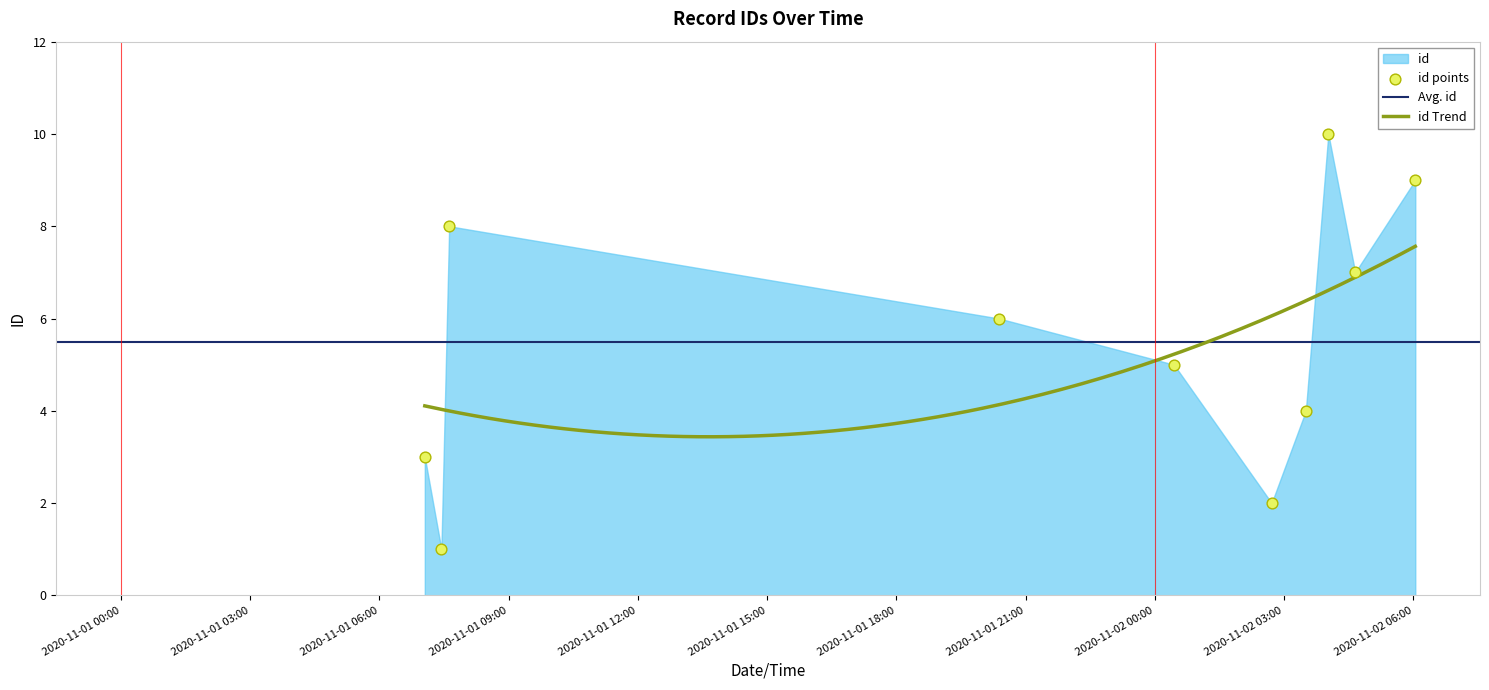

What is the ratio of the value at 2020-11-02T04:39:08 to the value at 2020-11-02T04:01:42?

0.7